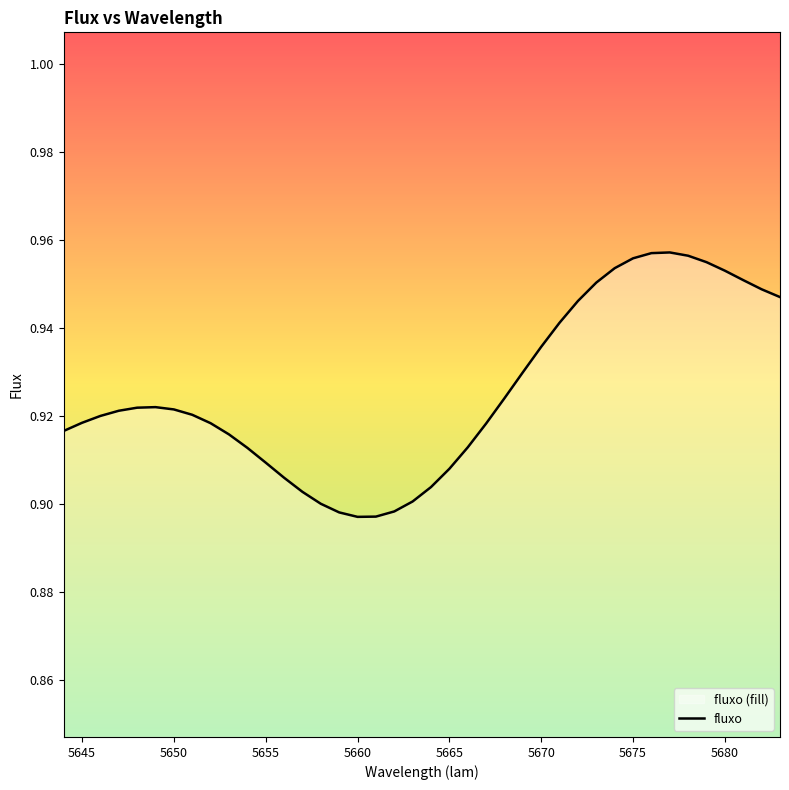

True or false: the data shows 1.6 at 5680.

False